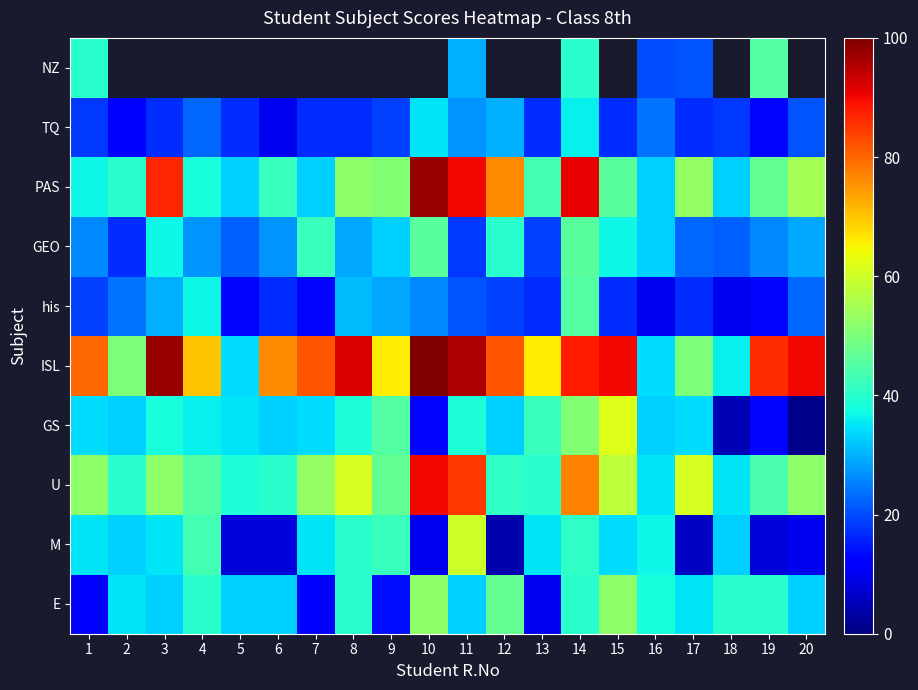

How many data points does each series have?

20